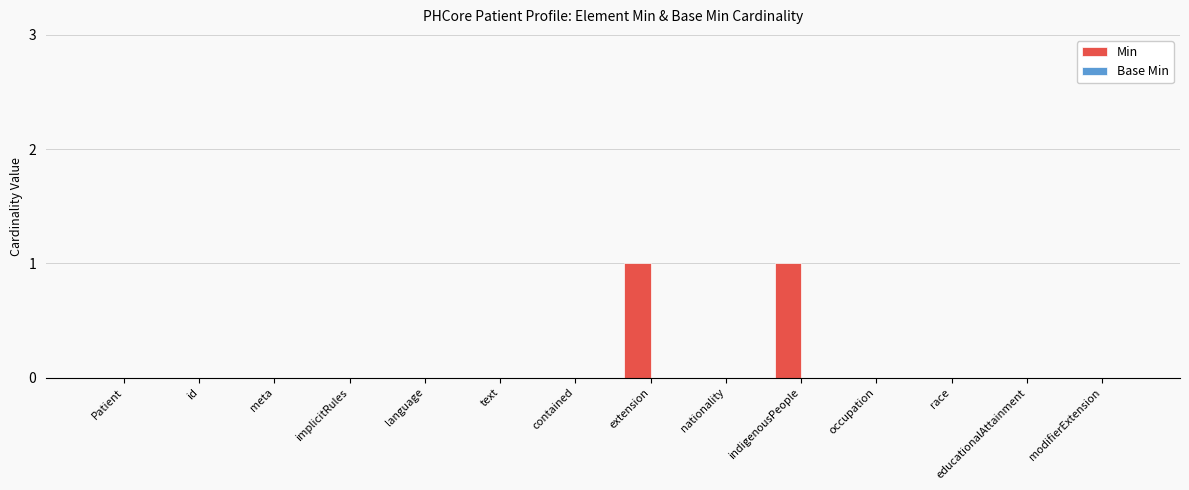

Between implicitRules and extension, which is larger?

extension